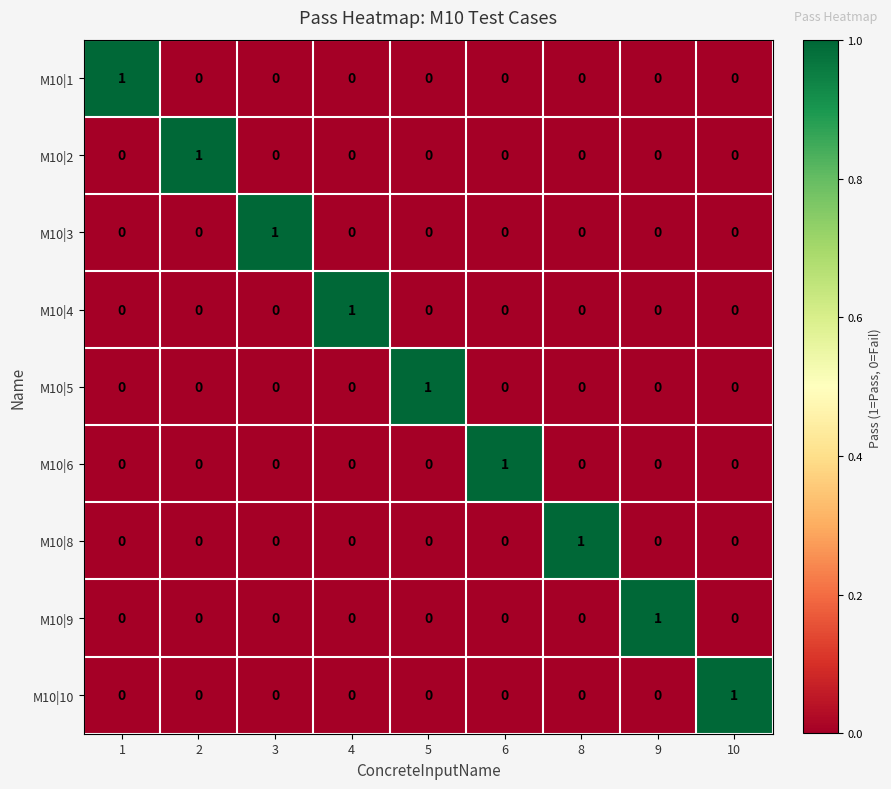

Which category has the highest value in the M10|9 series?

9